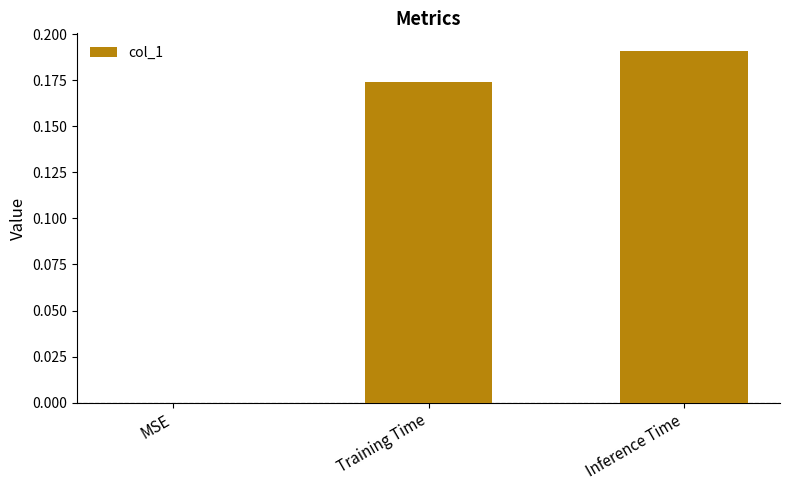

What is the sum of all values?

0.4